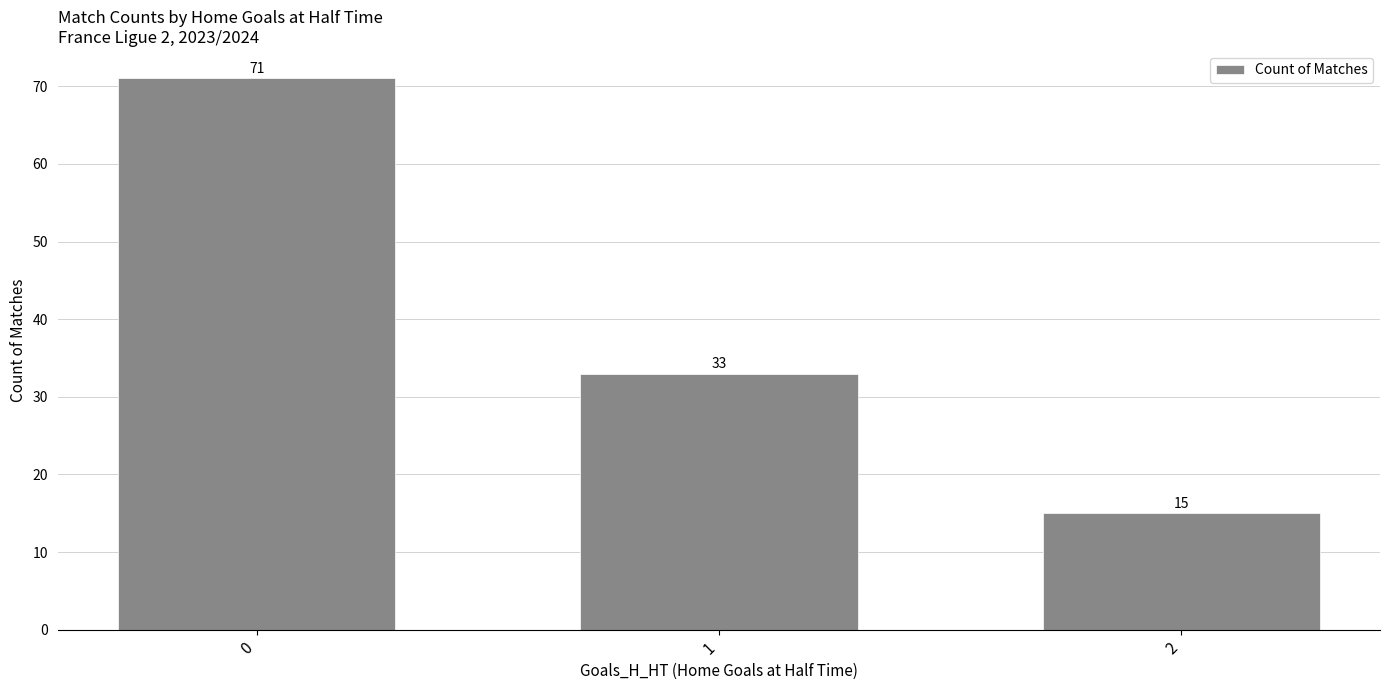

Are the bars grouped side by side (vs. stacked)?

No